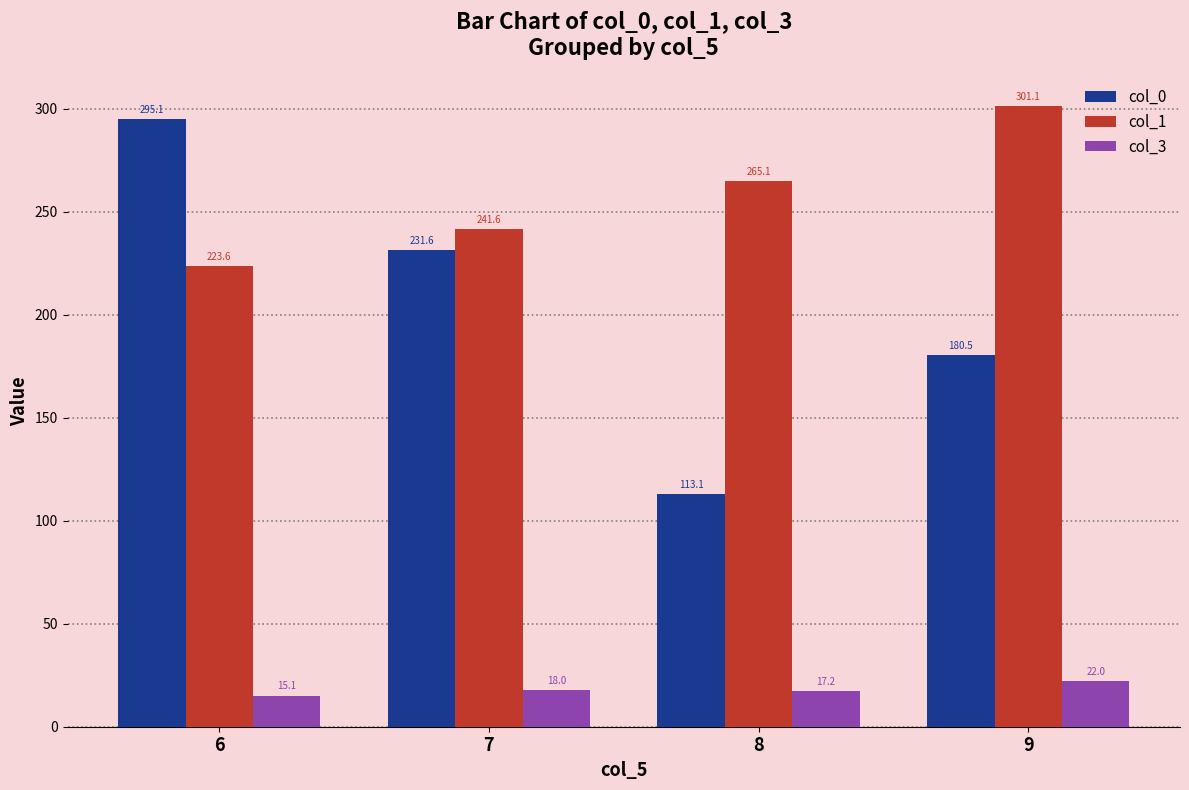

Which series changed the most between 6 and 7?

col_0